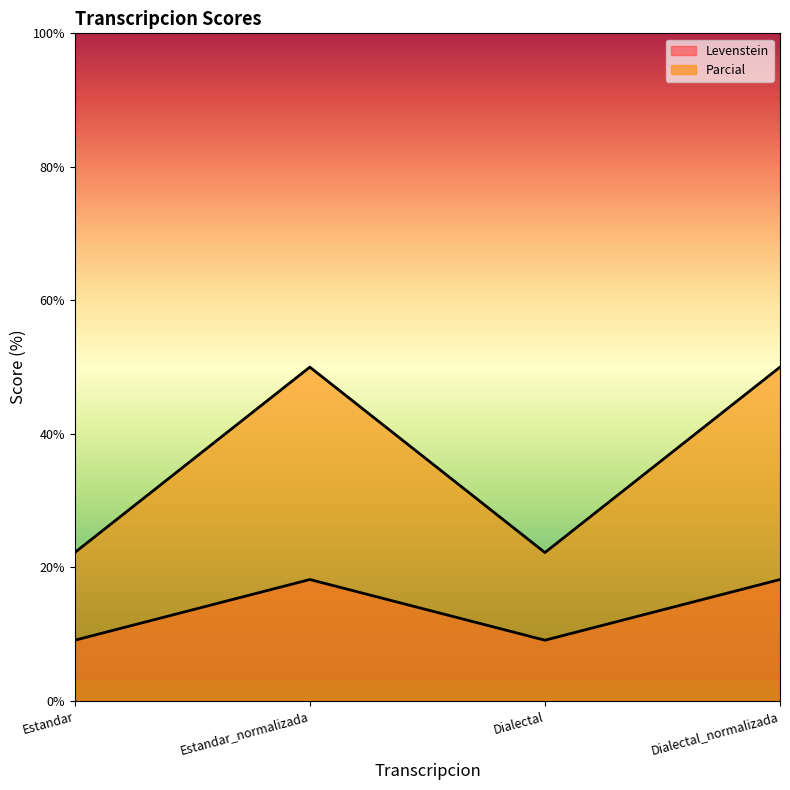

What is the average value of the Levenstein series?

13.6